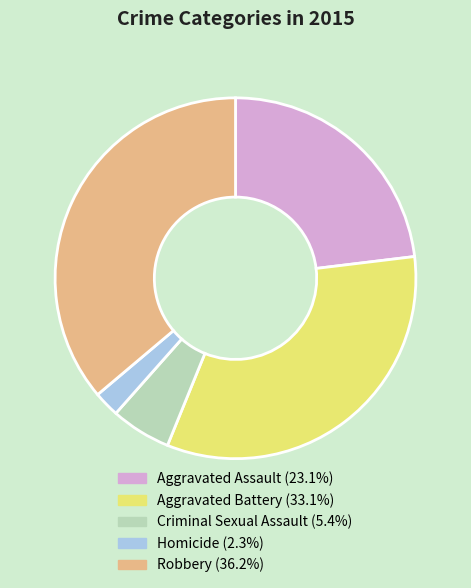

How many segments does this pie chart have?

5